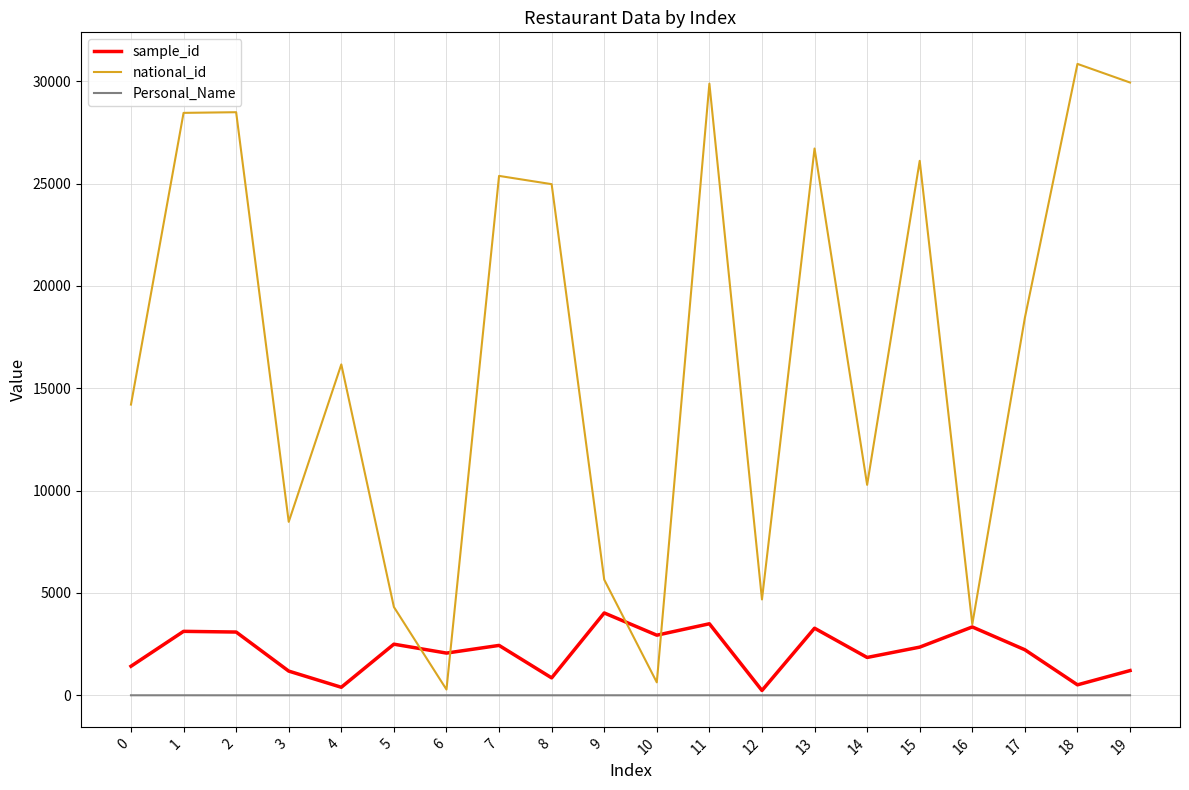

At 19, list the series in order from smallest to largest.

Personal_Name, sample_id, national_id